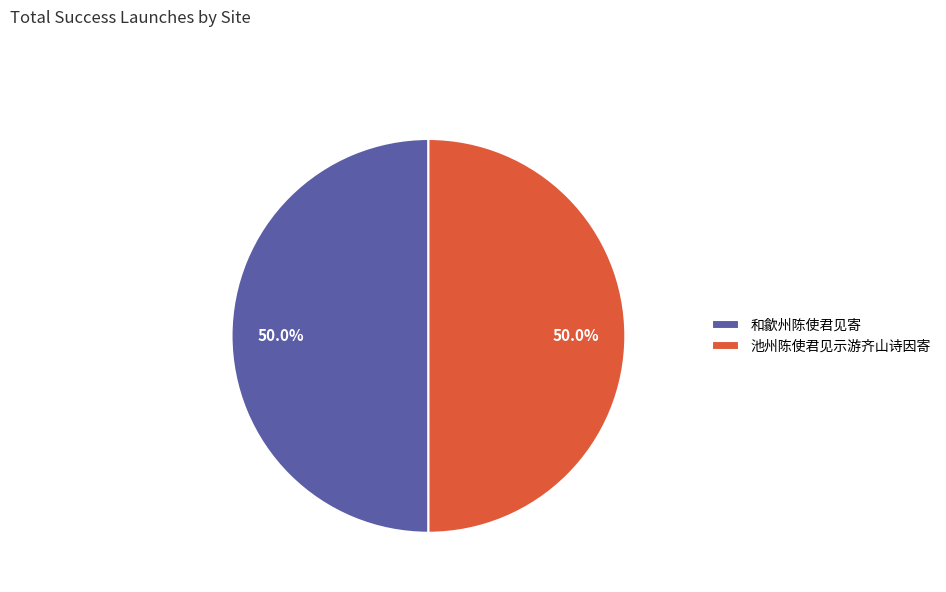

Is the sum of 和歙州陈使君见寄 and 池州陈使君见示游齐山诗因寄 greater than half?

Yes